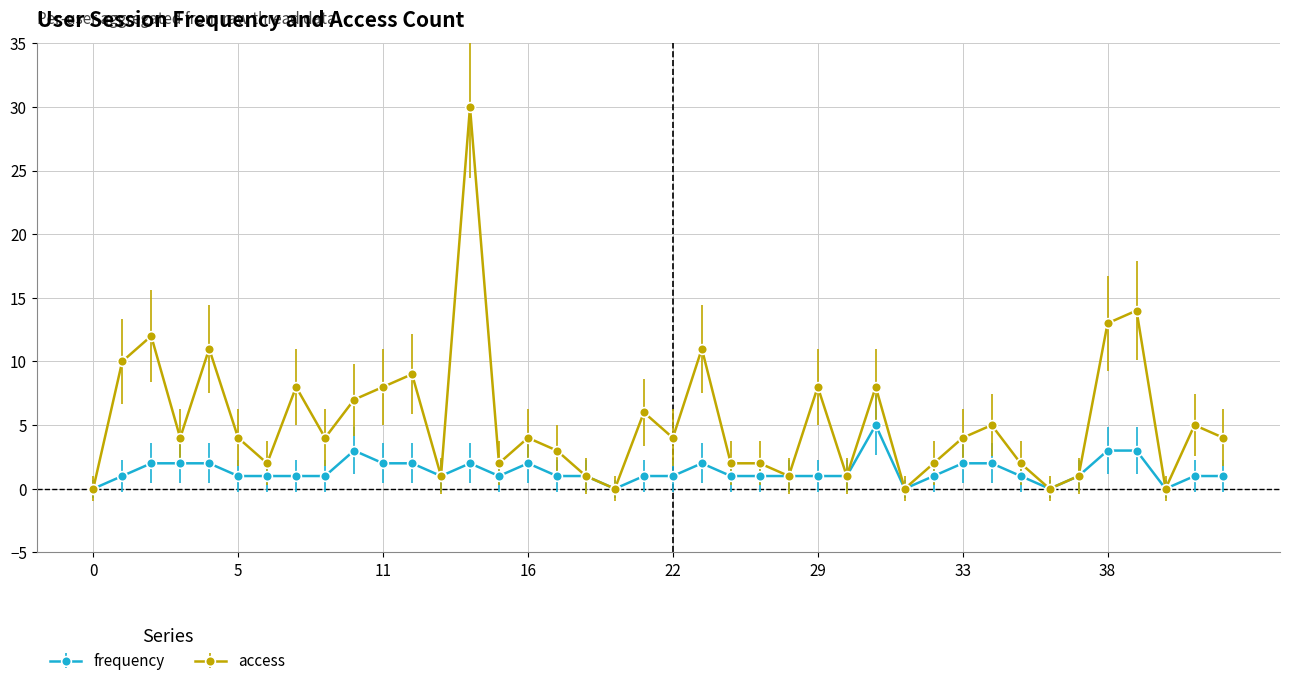

Which series has the largest total across all categories?

access